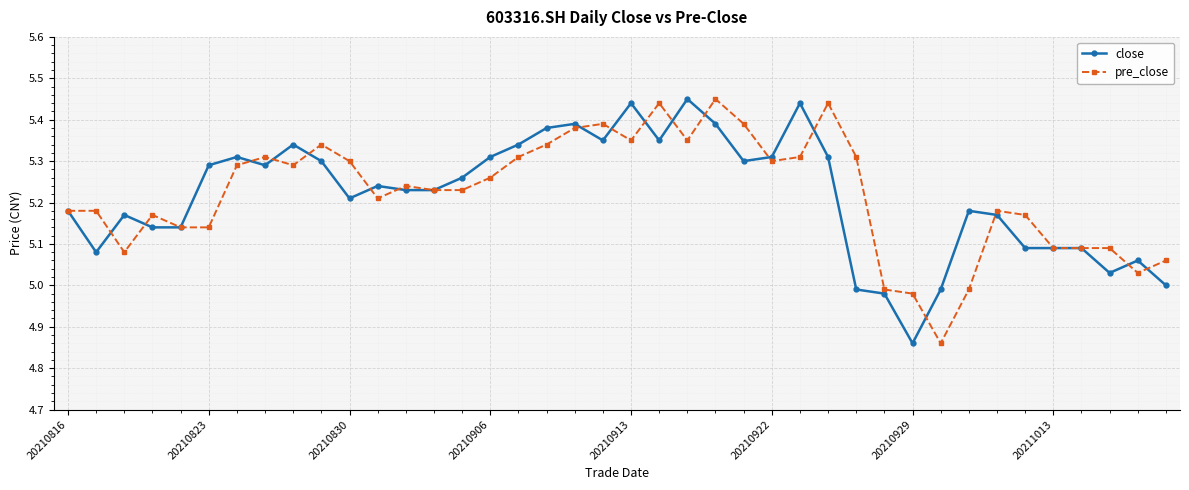

What are all the series names shown in the legend?

close, pre_close